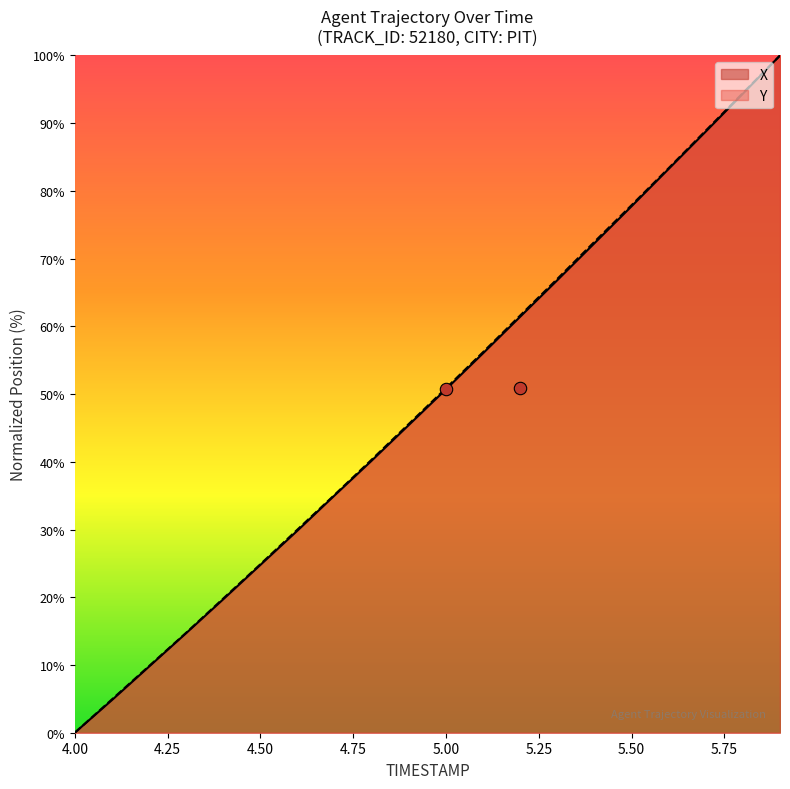

Which category has the lowest value in the X series?

4.00